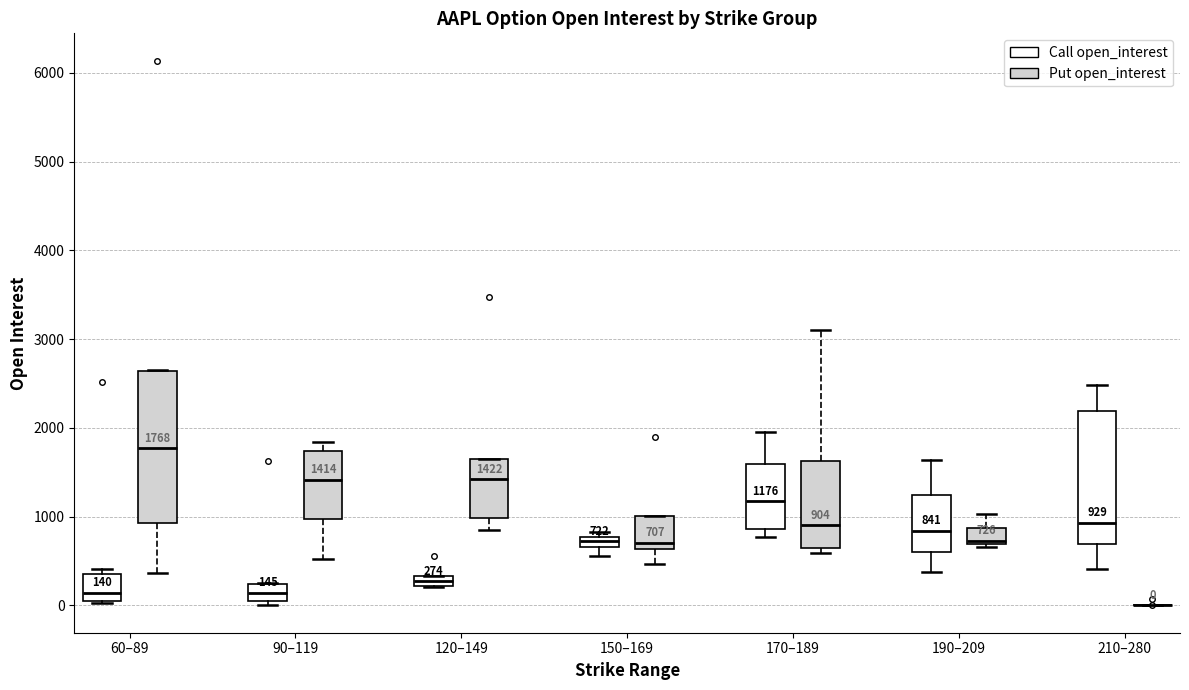

Comparing the boxes themselves (not the whiskers), which one is the tallest?

60–89 (Put open_interest)